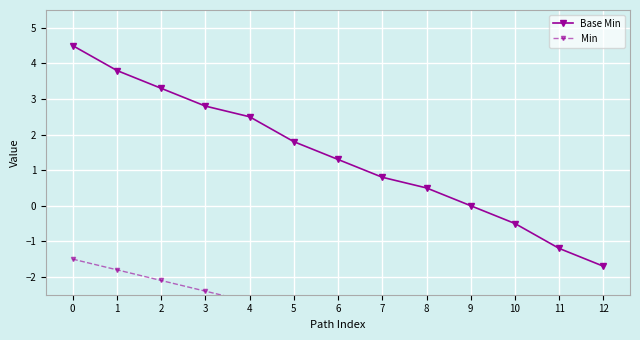

Which series has the widest spread of values?

Base Min